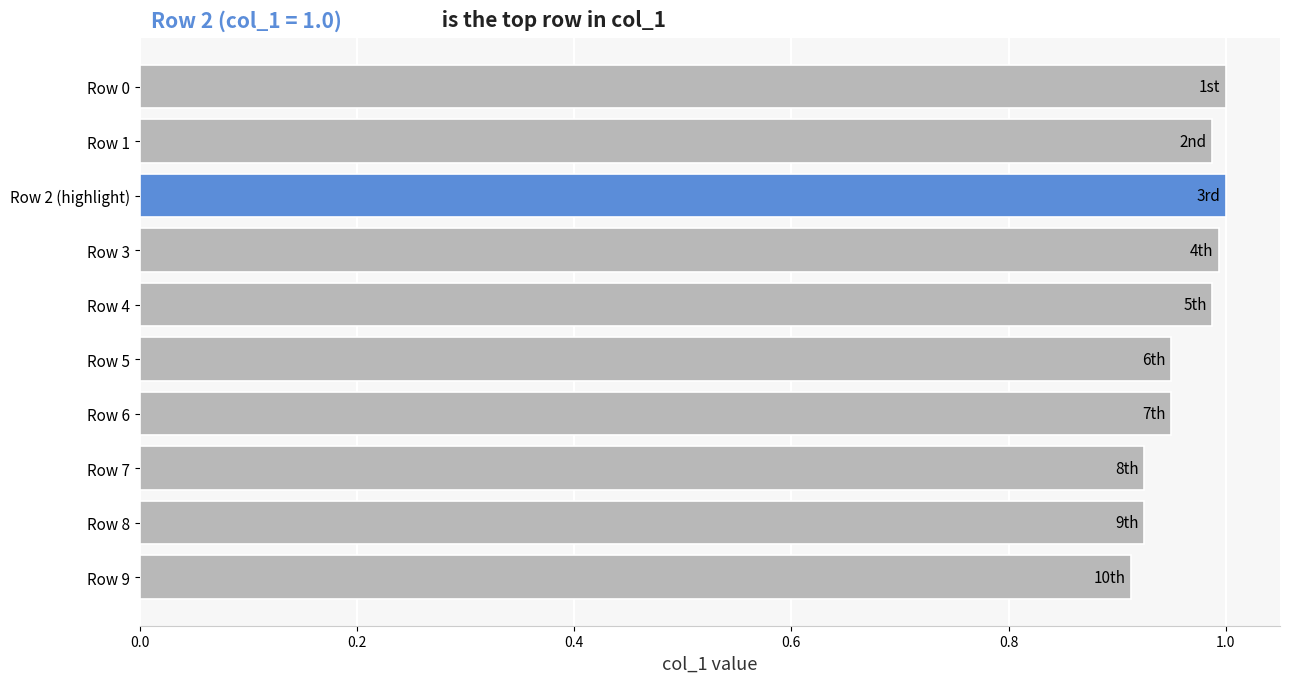

What position from the bottom is Row 5?

5